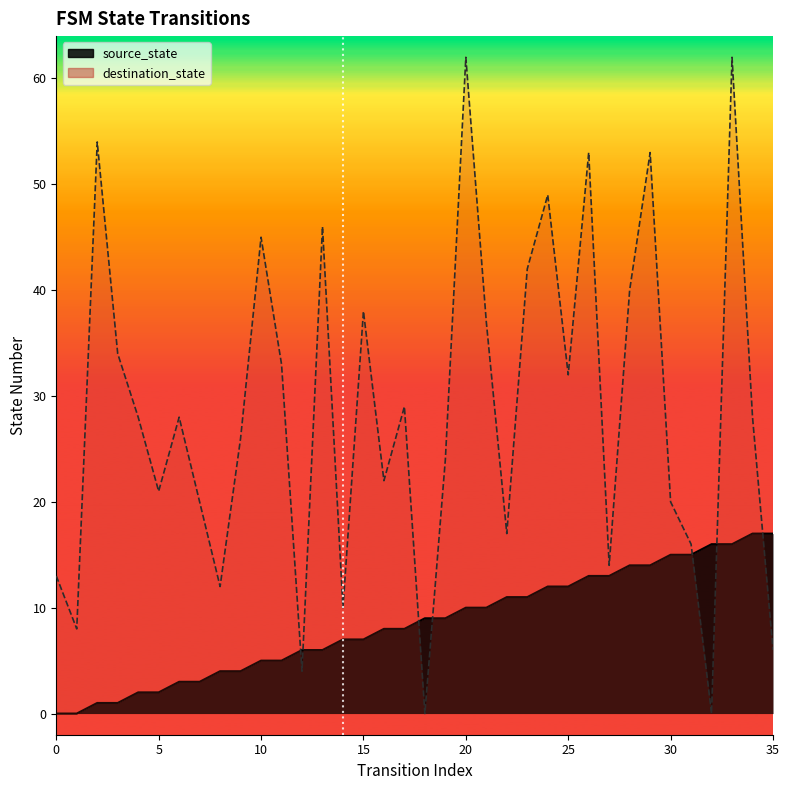

What is the maximum value shown in the chart?

62